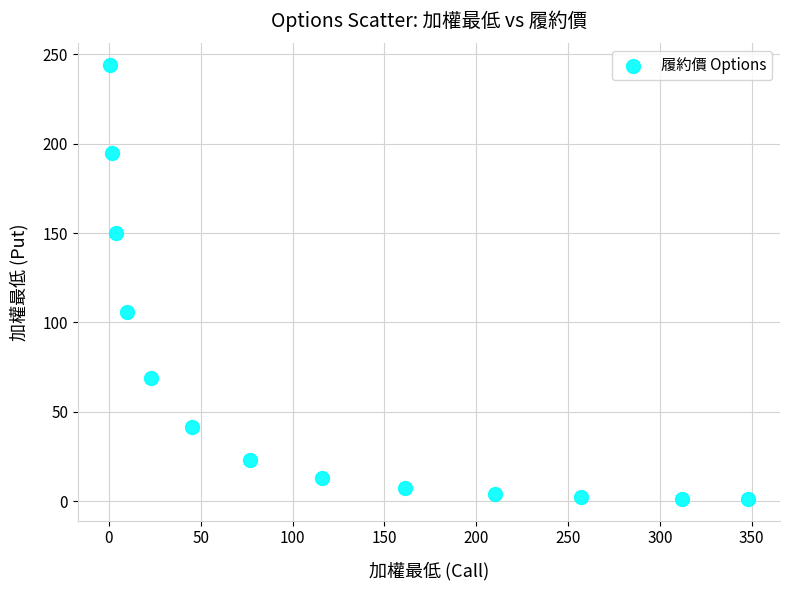

What is the range of Y values (max minus min)?

242.7